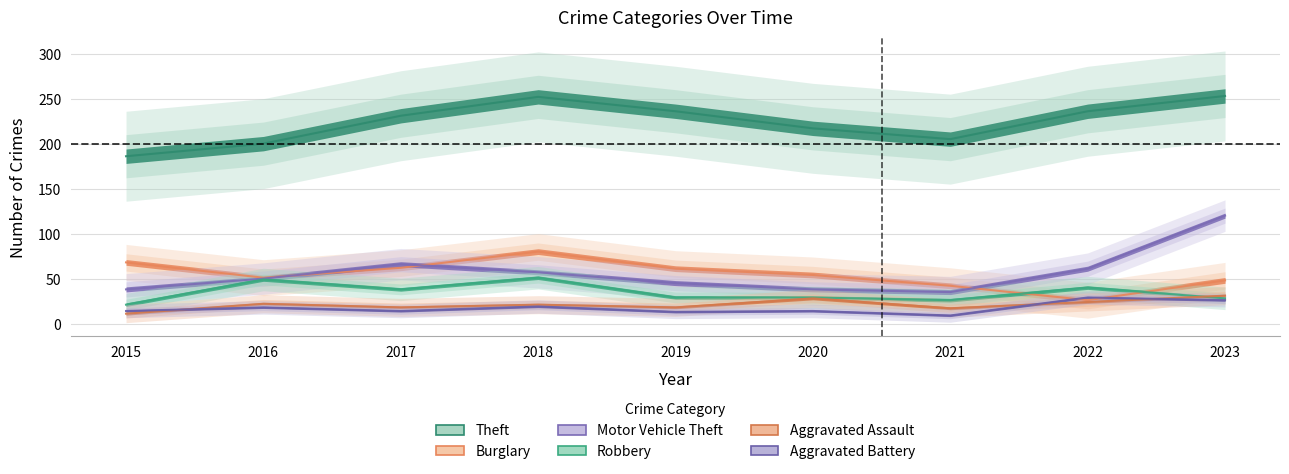

Where is the first local minimum for Aggravated Assault?

2017